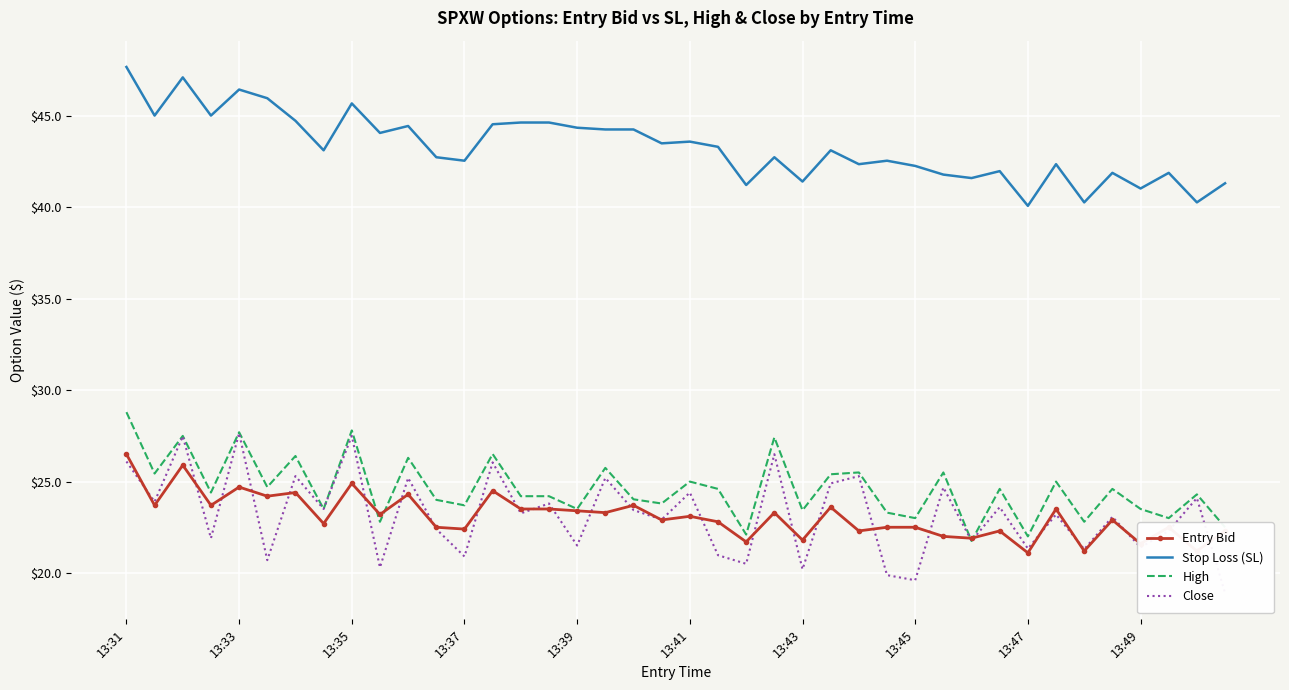

What is the minimum value for Stop Loss (SL)?

40.1